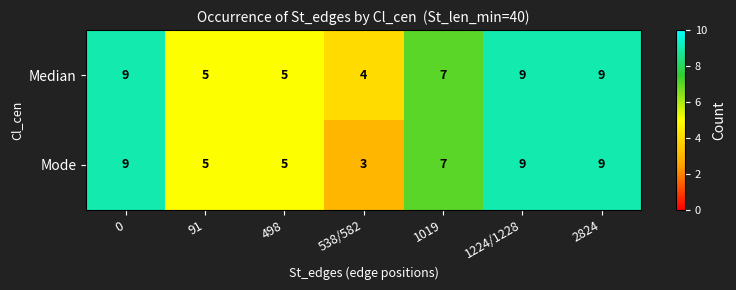

How many series are shown in this chart?

2